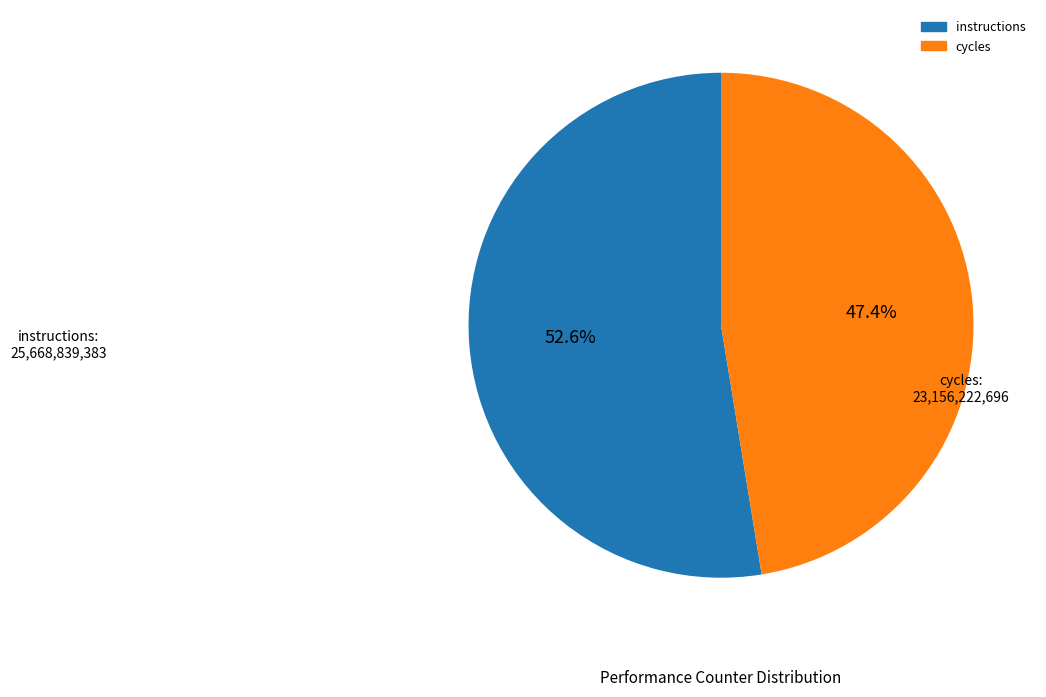

Does any single category account for the majority?

Yes